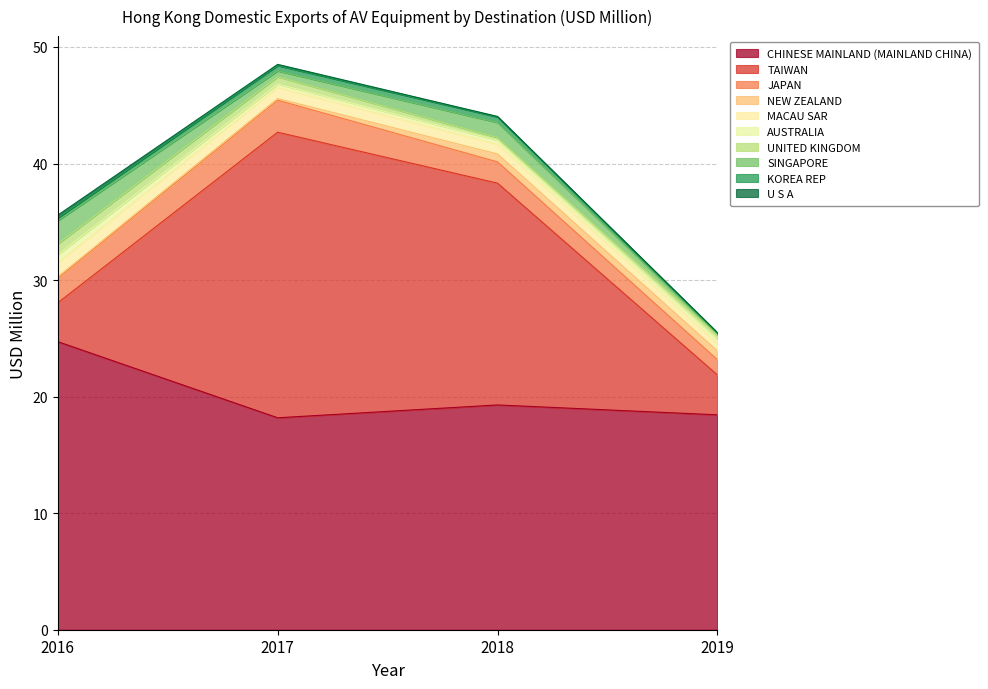

What is the maximum value for CHINESE MAINLAND (MAINLAND CHINA)?

24.7